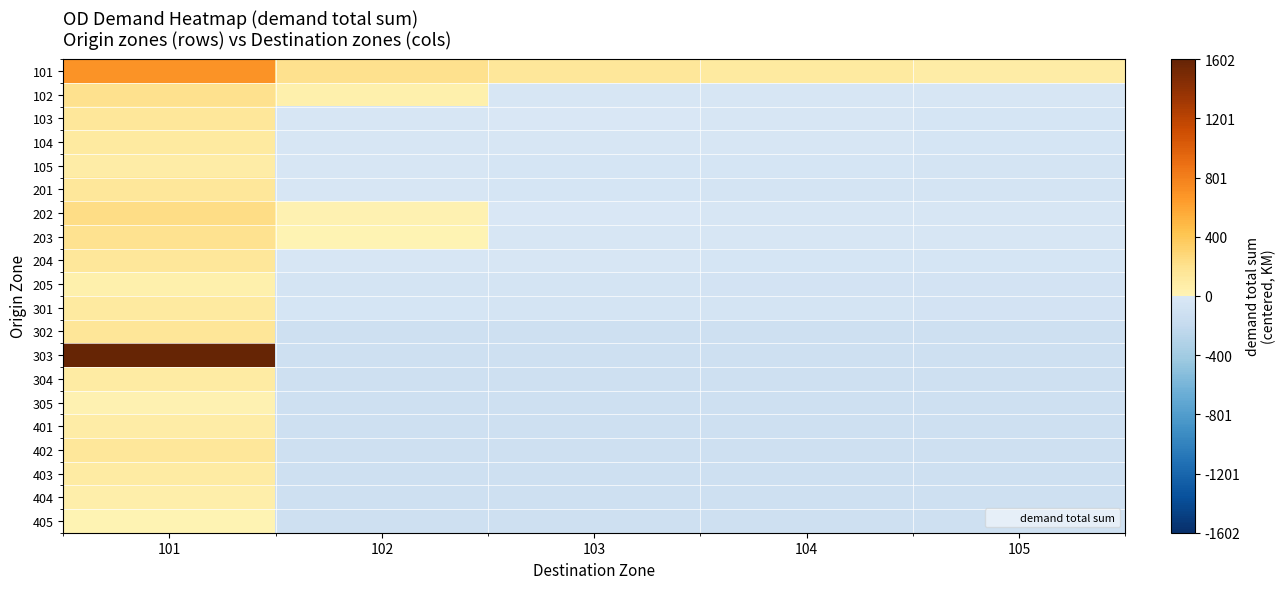

What is the spread (max minus min) of values at 102?

312.7